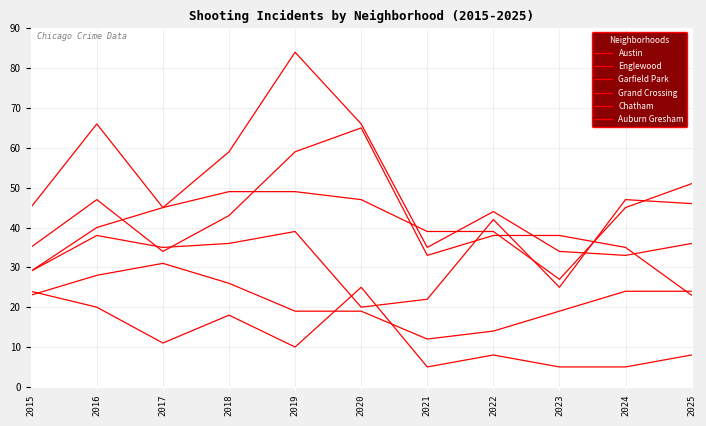

List the labels in order of Grand Crossing value, smallest first.

2020, 2021, 2023, 2015, 2017, 2018, 2016, 2019, 2022, 2025, 2024